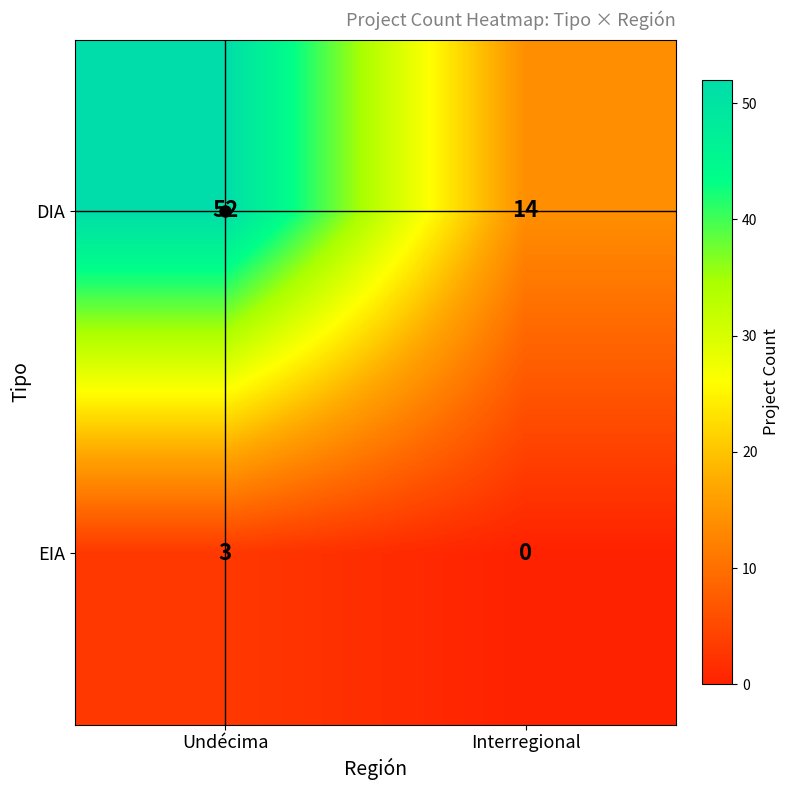

Where is EIA nearest to the value 1?

Interregional